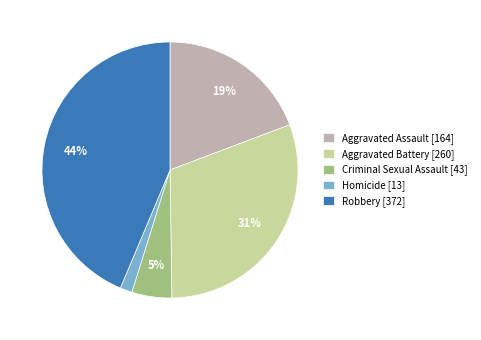

What is the largest slice in the pie chart?

Robbery